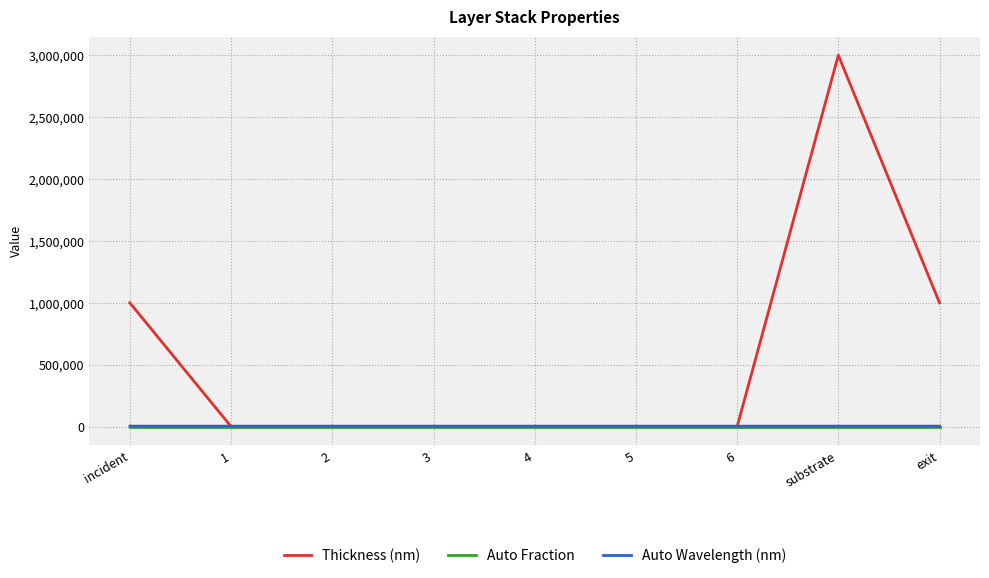

True or false: Auto Wavelength (nm) and Auto Fraction cross at least once.

False